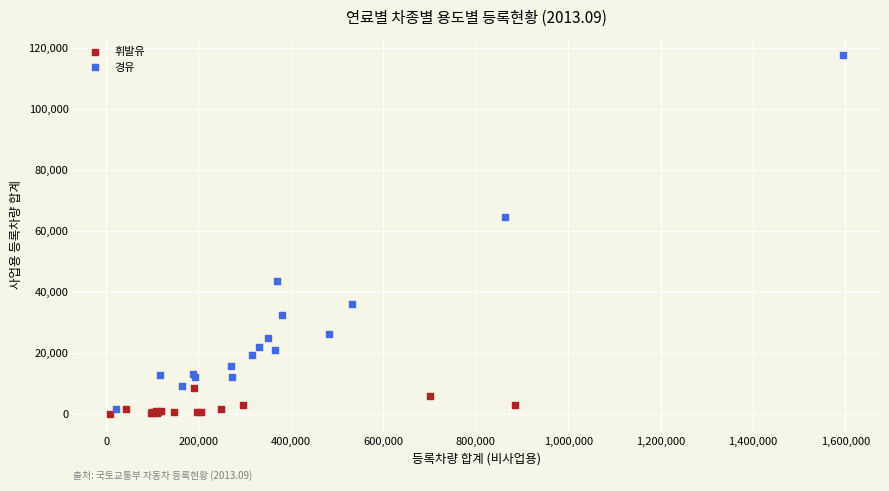

Which series reaches the maximum Y coordinate?

경유